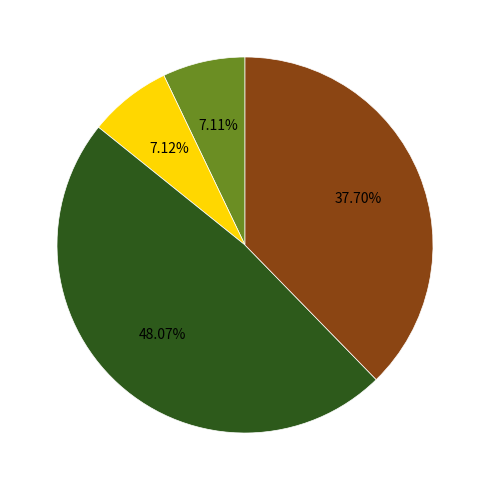

Is there a majority slice in this chart?

No